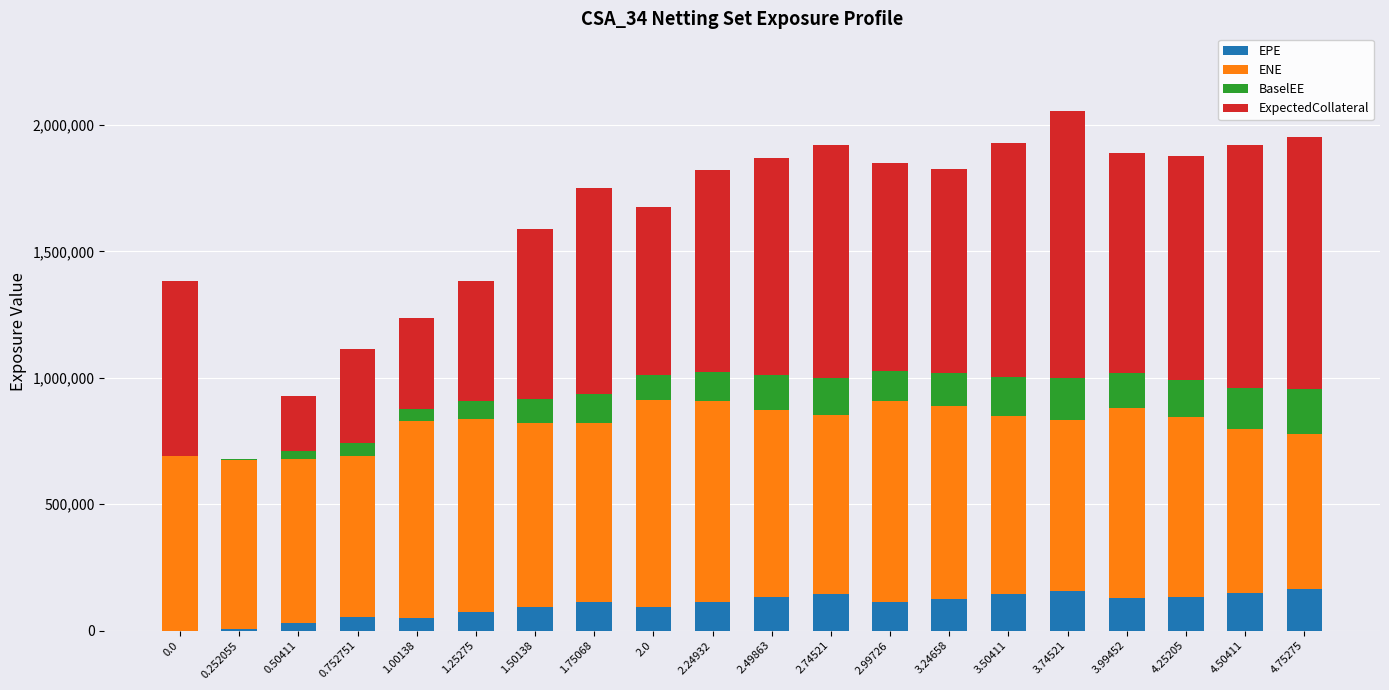

What is the highest value of the EPE series?

163511.0